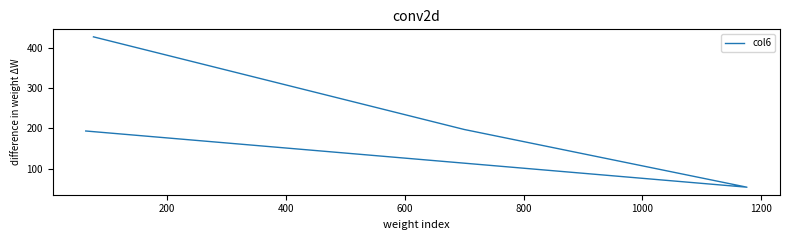

Which has a higher value, 400 or 200?

200